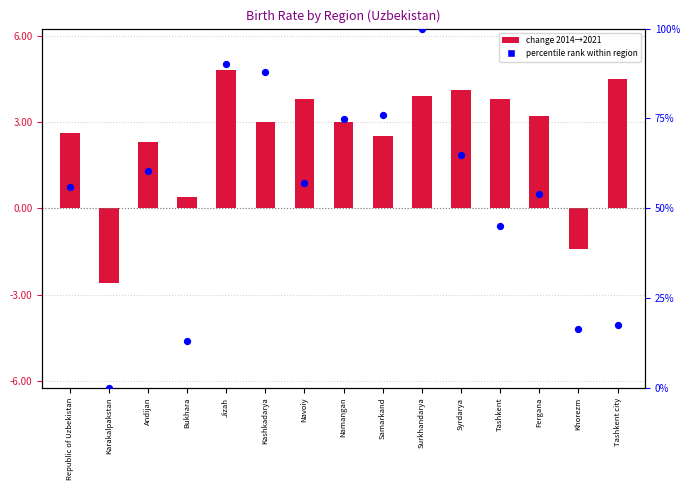

Is the value of percentile rank within region at Karakalpakstan greater than the value of change 2014→2021 at Karakalpakstan?

Yes